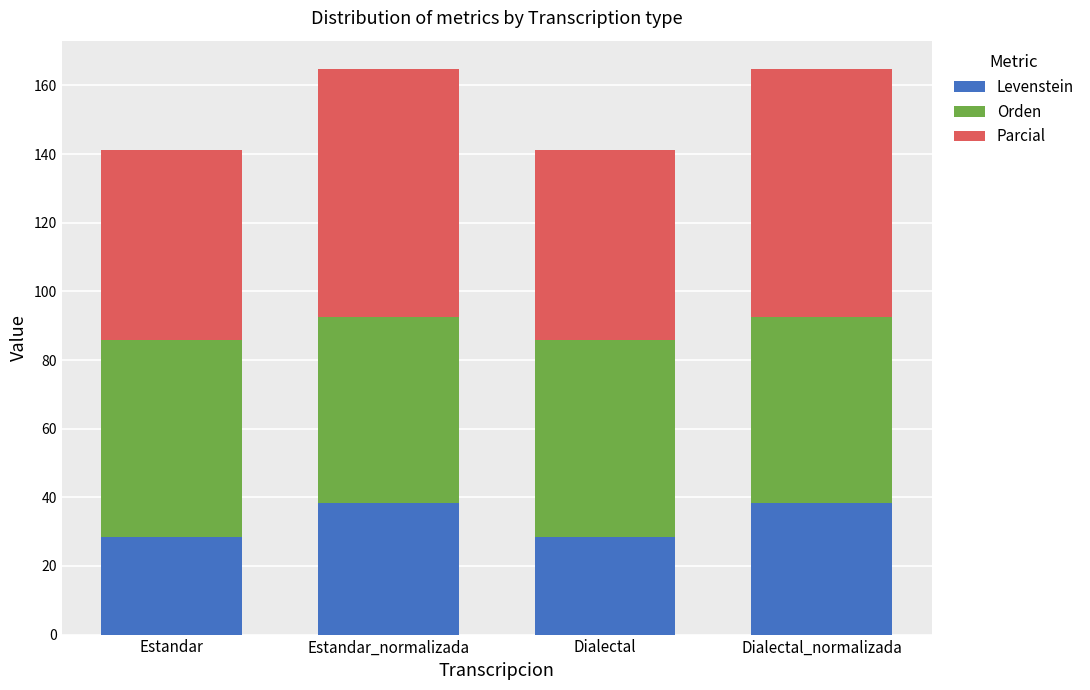

True or false: Levenstein has a value of 7.2 at Estandar.

False